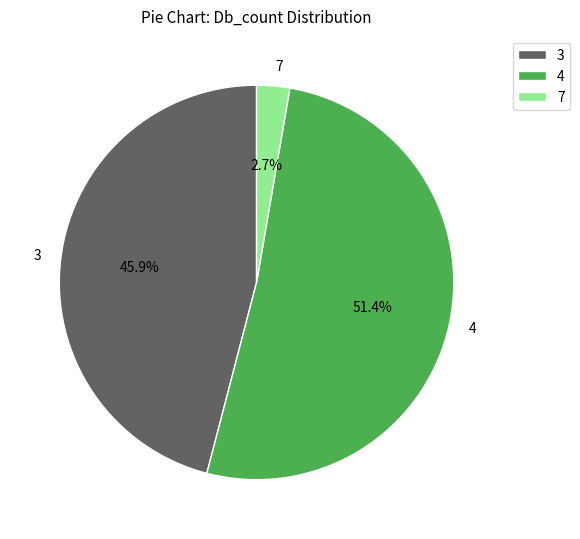

Rank the categories by value from highest to lowest.

4, 3, 7